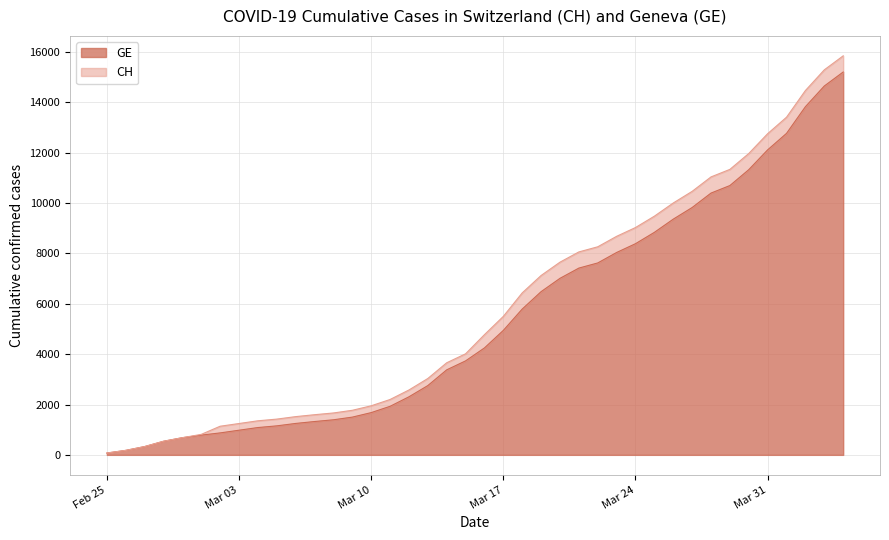

What is the value of the CH point at the 34th from the left?

11340